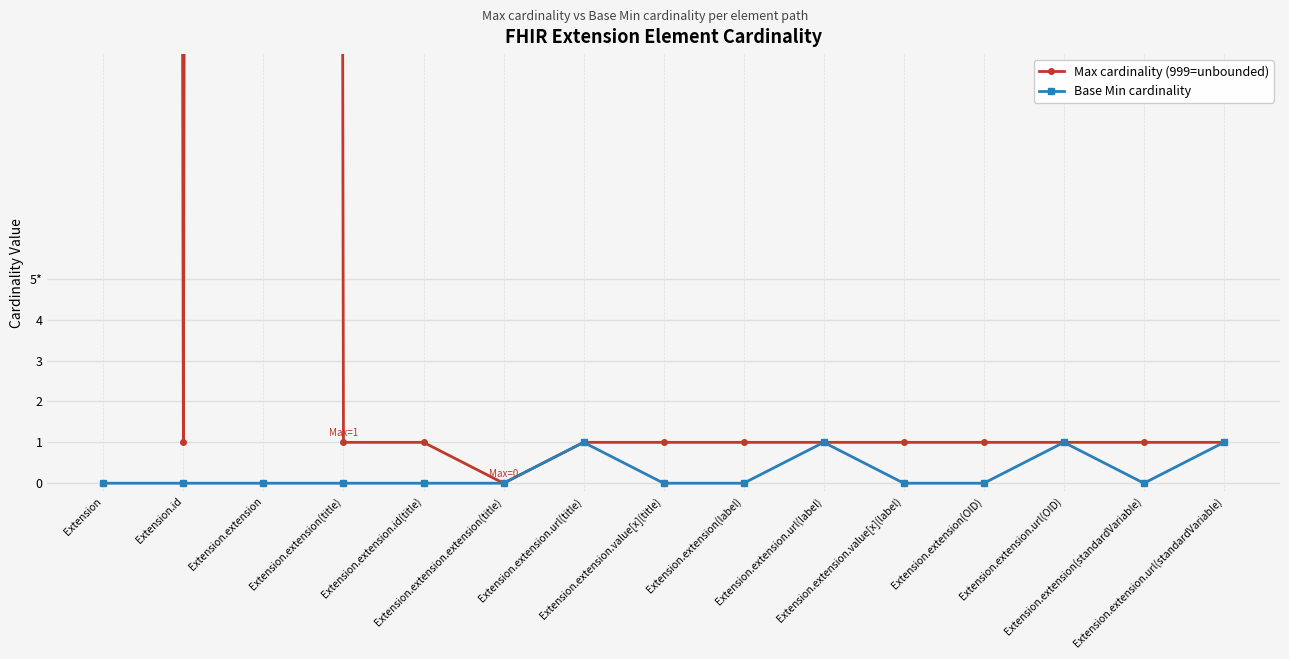

Reading right to left, what are all the values shown in this chart?

Max cardinality (999=unbounded): 1	1	1	1	1	1	1	1	1	0	1	1	999	1	999
Base Min cardinality: 1	0	1	0	0	1	0	0	1	0	0	0	0	0	0